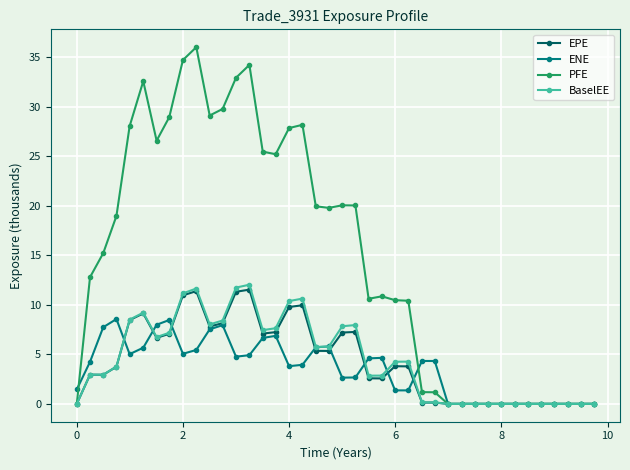

Rank the series by their maximum value, from highest to lowest.

PFE, BaselEE, EPE, ENE